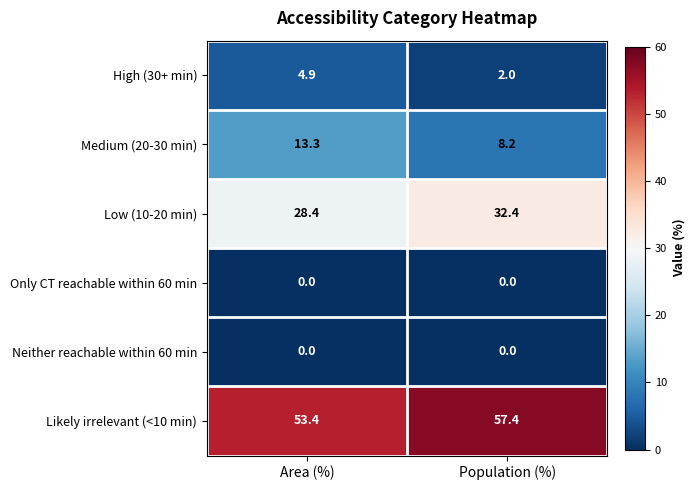

Reading left to right, transcribe all the data shown in this chart.

High (30+ min): Area (%)=4.9	Population (%)=2.0
Medium (20-30 min): Area (%)=13.3	Population (%)=8.2
Low (10-20 min): Area (%)=28.4	Population (%)=32.4
Only CT reachable within 60 min: Area (%)=0.0	Population (%)=0.0
Neither reachable within 60 min: Area (%)=0.0	Population (%)=0.0
Likely irrelevant (<10 min): Area (%)=53.4	Population (%)=57.4